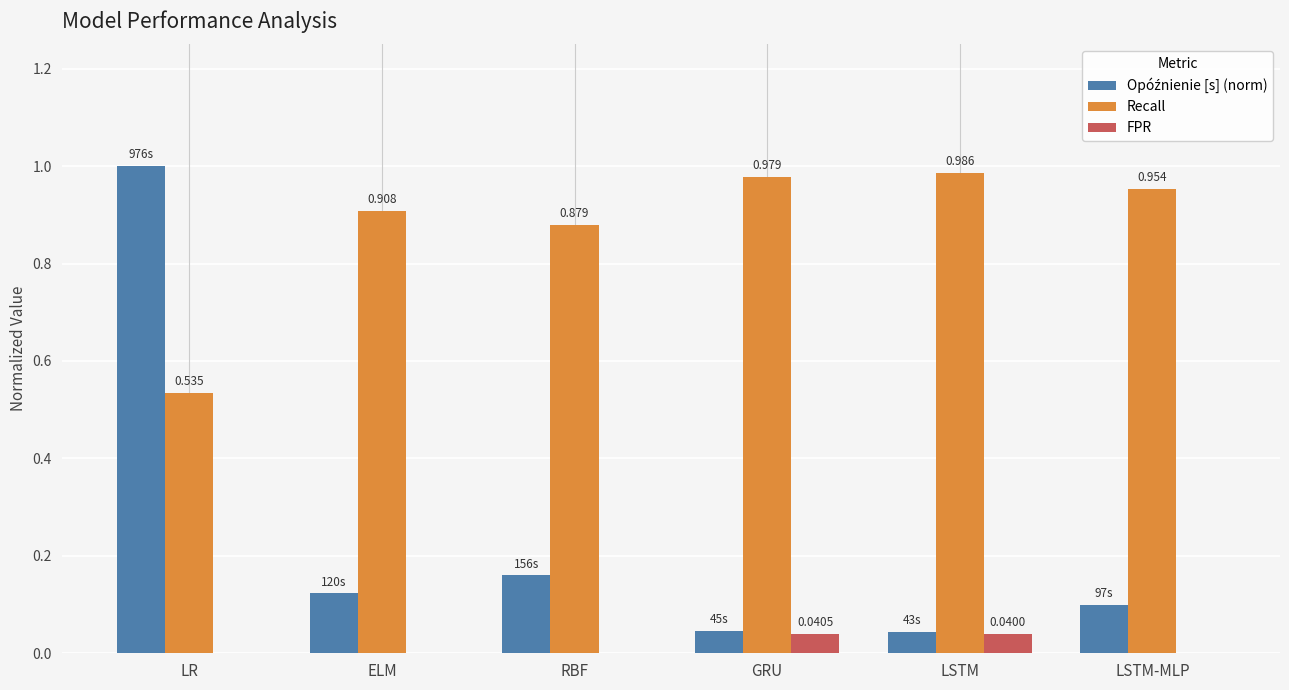

Which series has the largest total across all categories?

Recall